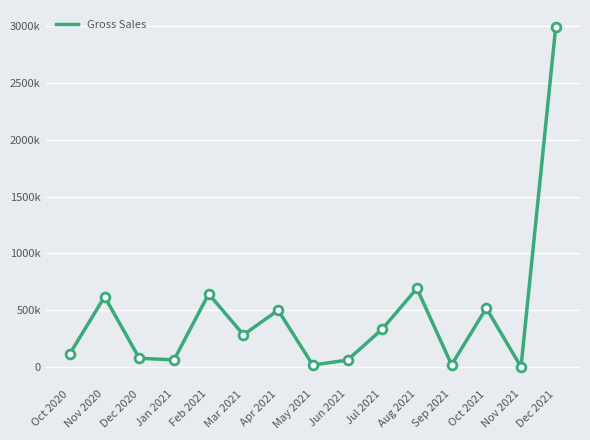

Approximately how many times larger is the value at Jun 2021 compared to Nov 2020?

0.1